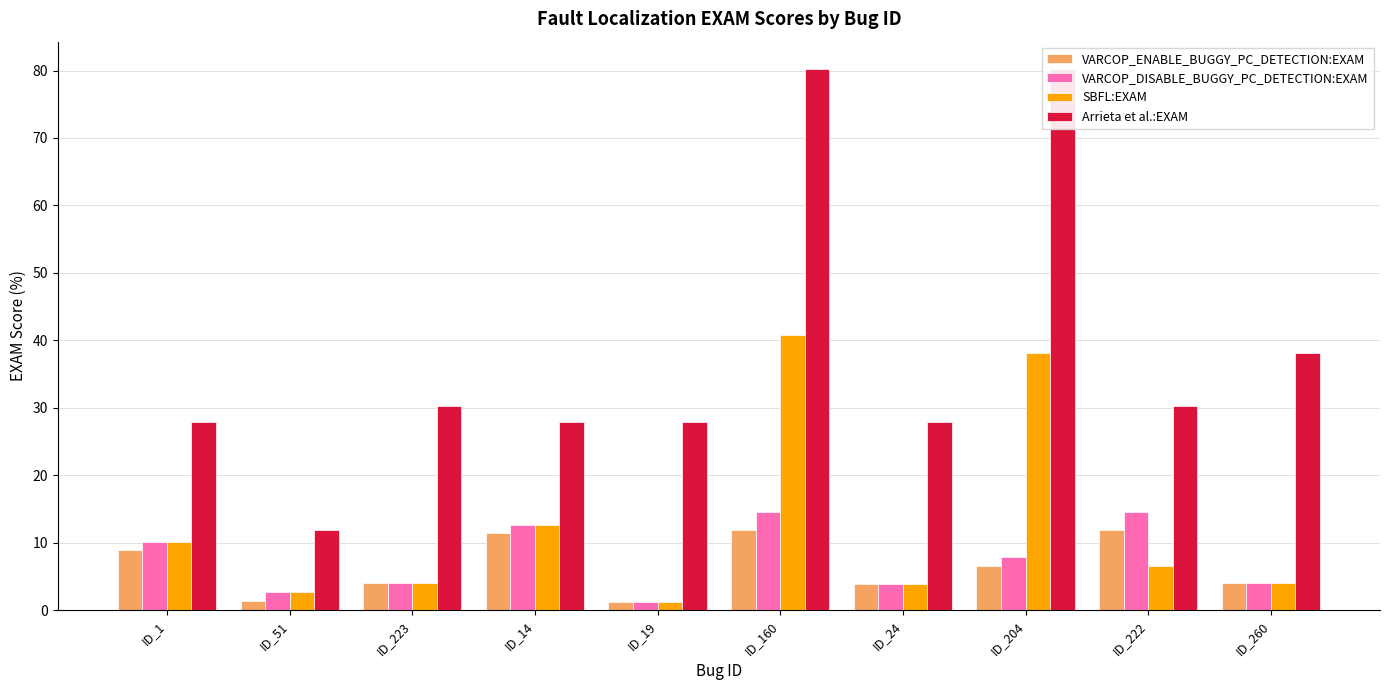

What are all the series names shown in the legend?

VARCOP_ENABLE_BUGGY_PC_DETECTION:EXAM, VARCOP_DISABLE_BUGGY_PC_DETECTION:EXAM, SBFL:EXAM, Arrieta et al.:EXAM